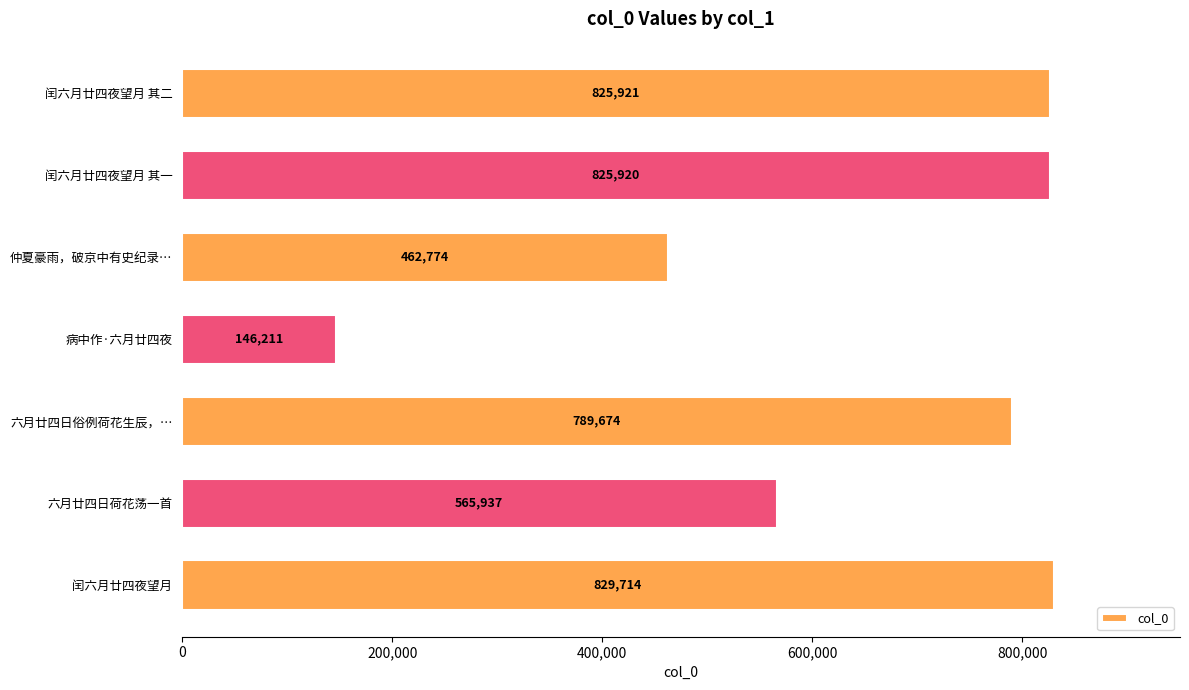

What is the difference between the maximum and minimum values?

683503